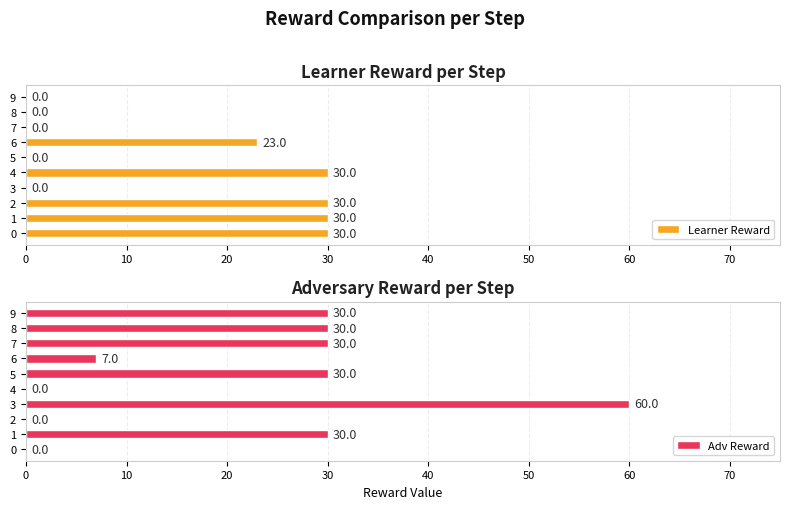

The Learner Reward series shows 0 at 3. True or false?

True